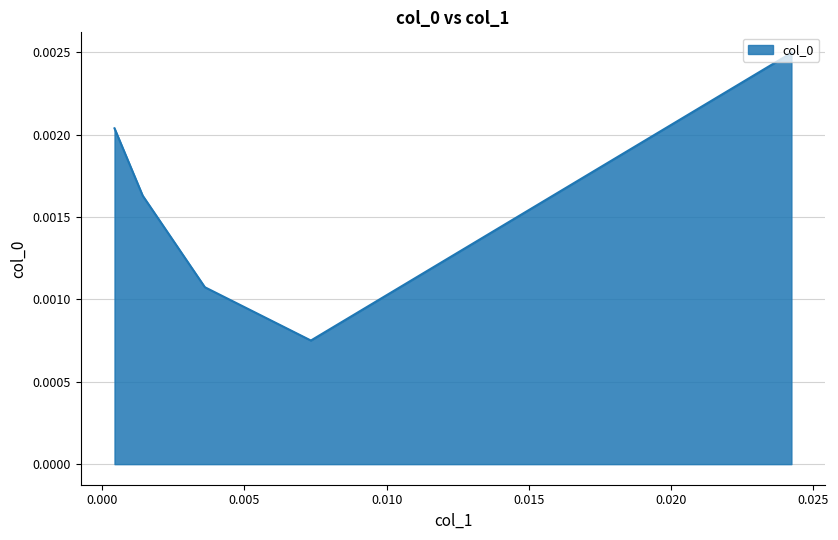

Count the values in the range 0 to 1.

5